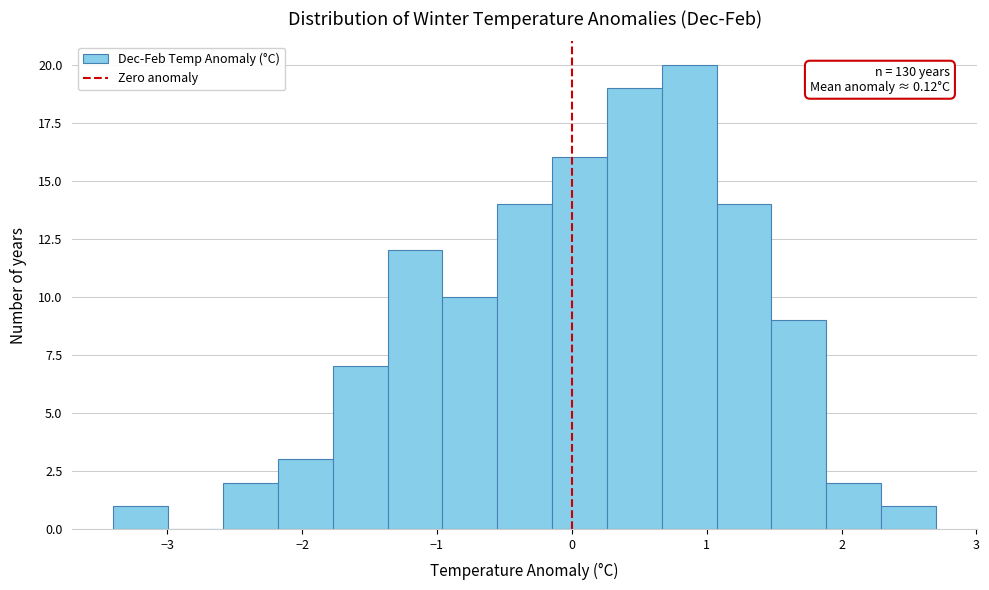

Over which range of the x-axis is the bar tallest?

0.7 to 1.1